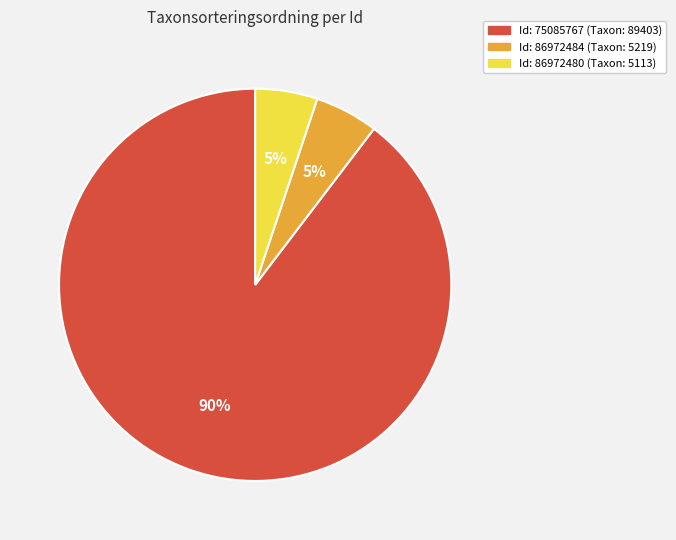

To the nearest percent, what is the average slice percentage?

33%